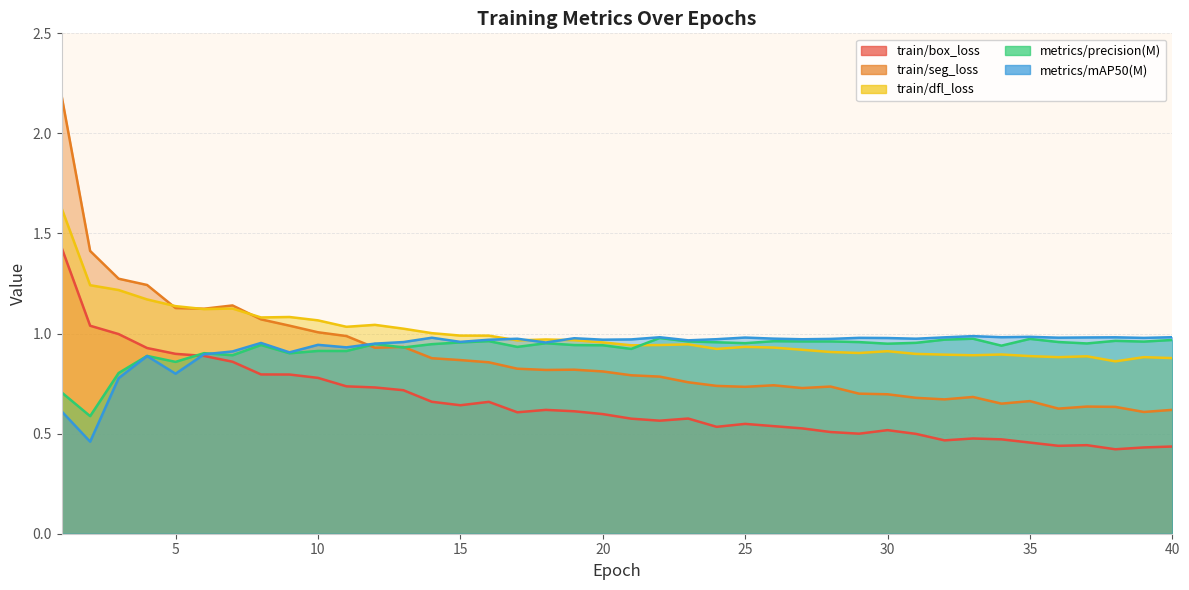

List the labels in order of train/dfl_loss value, largest first.

1, 2, 3, 4, 5, 7, 6, 9, 8, 10, 12, 11, 13, 14, 15, 16, 18, 19, 17, 20, 23, 22, 21, 25, 26, 24, 27, 30, 28, 29, 31, 34, 32, 33, 35, 37, 39, 36, 40, 38